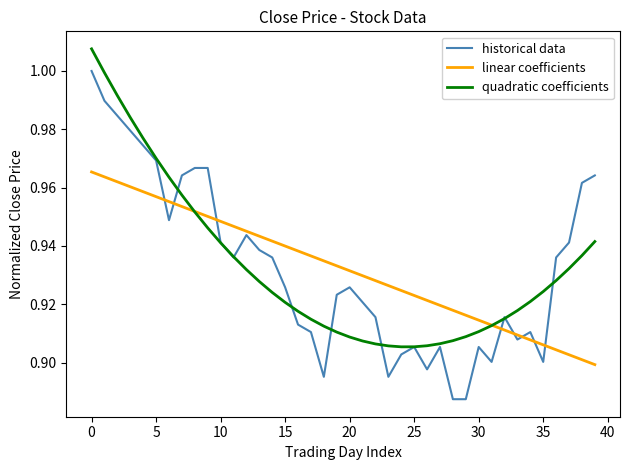

Which series has the largest range (max minus min)?

historical data